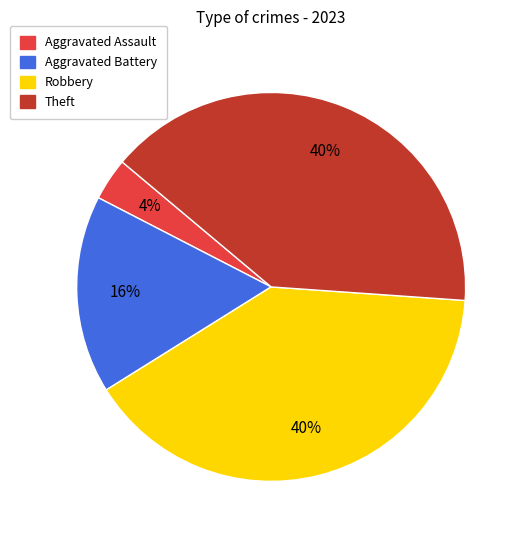

To the nearest percent, what is the combined percentage of Theft and Robbery?

80%